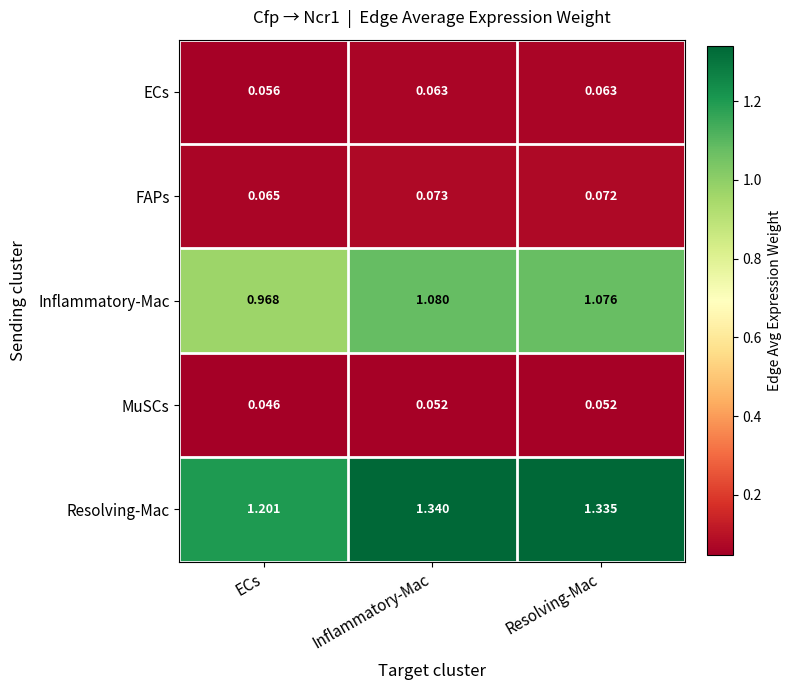

List the series in order of their peak value, highest first.

Resolving-Mac, Inflammatory-Mac, FAPs, ECs, MuSCs